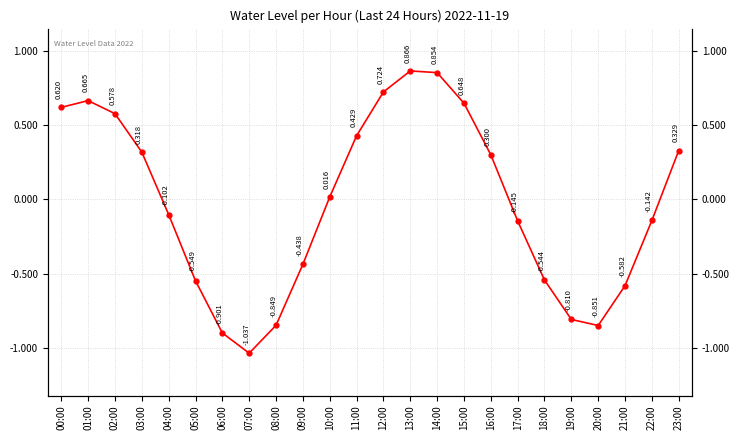

The chart shows a value of -0.9 at 20:00. True or false?

True